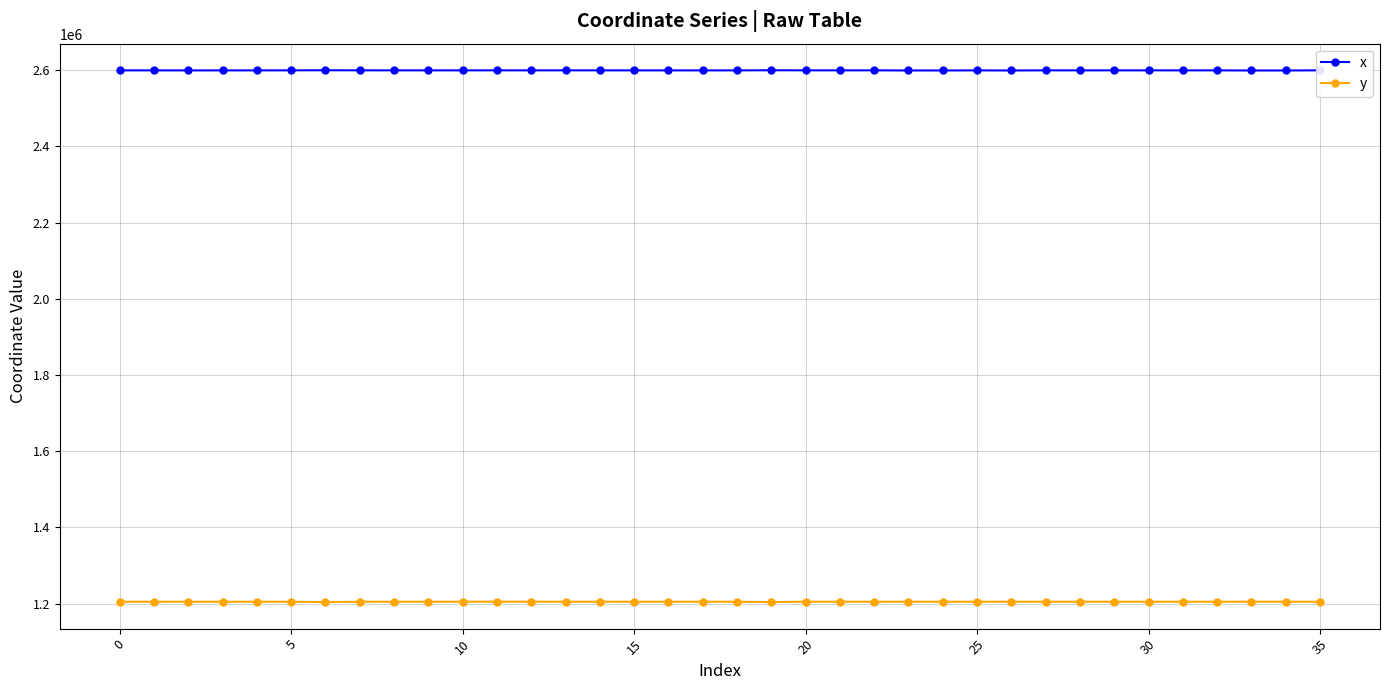

True or false: y and x intersect in this chart.

False